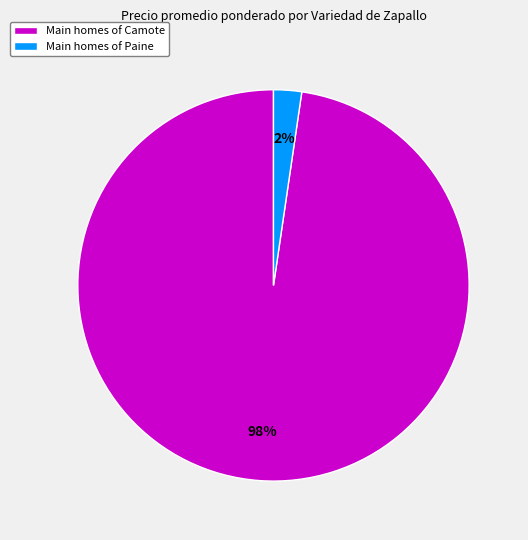

Which has a higher value, Main homes of Paine or Main homes of Camote?

Main homes of Camote